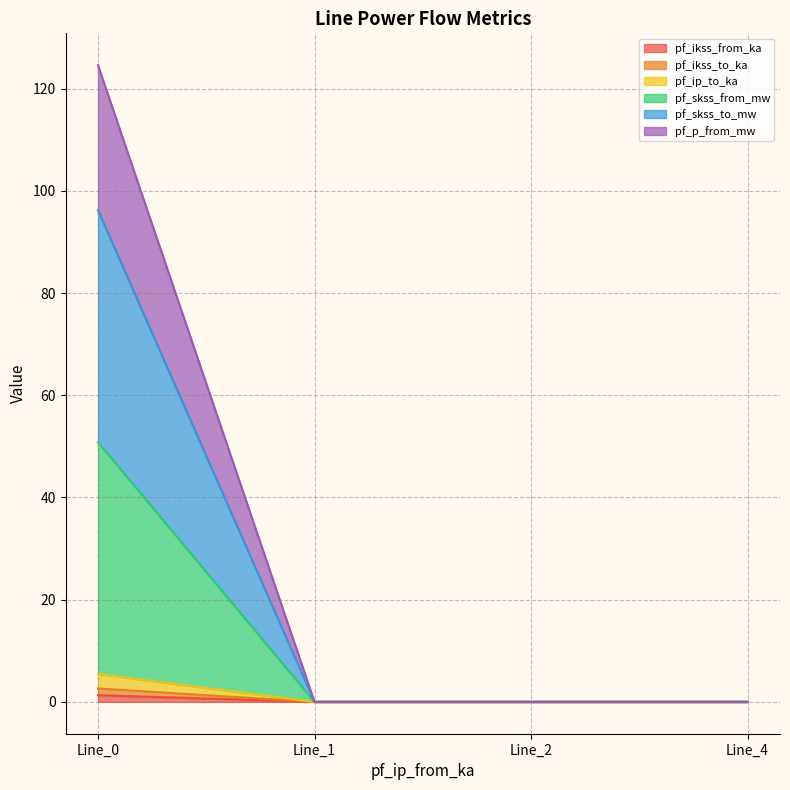

True or false: pf_ikss_from_ka has a value of 31.6 at Line_0.

False